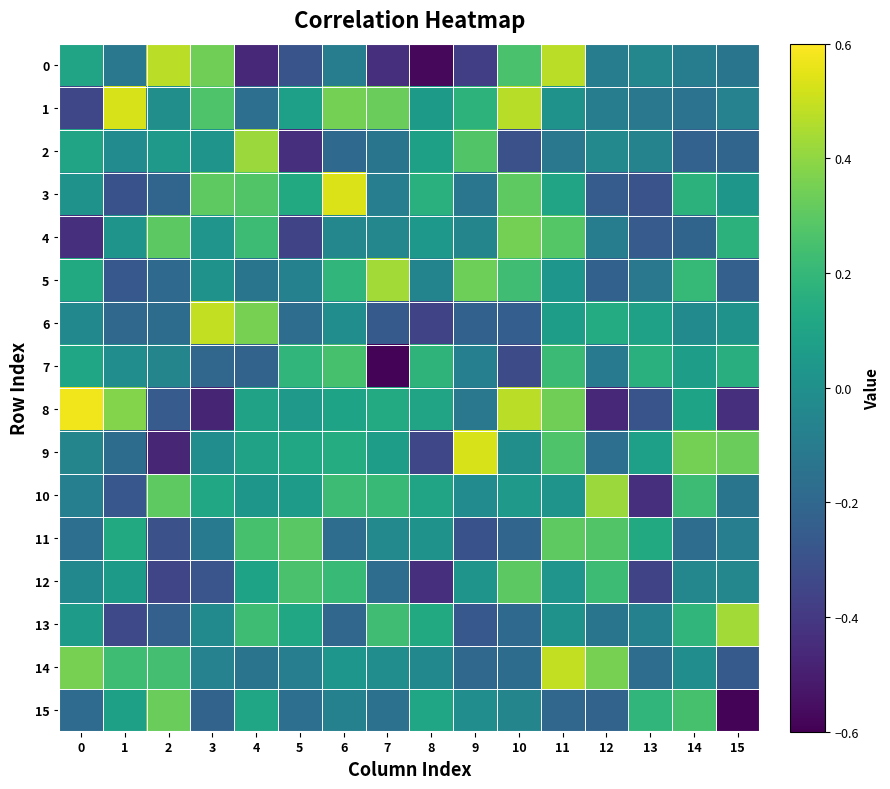

What is the difference between the highest and lowest values at 10?

0.8